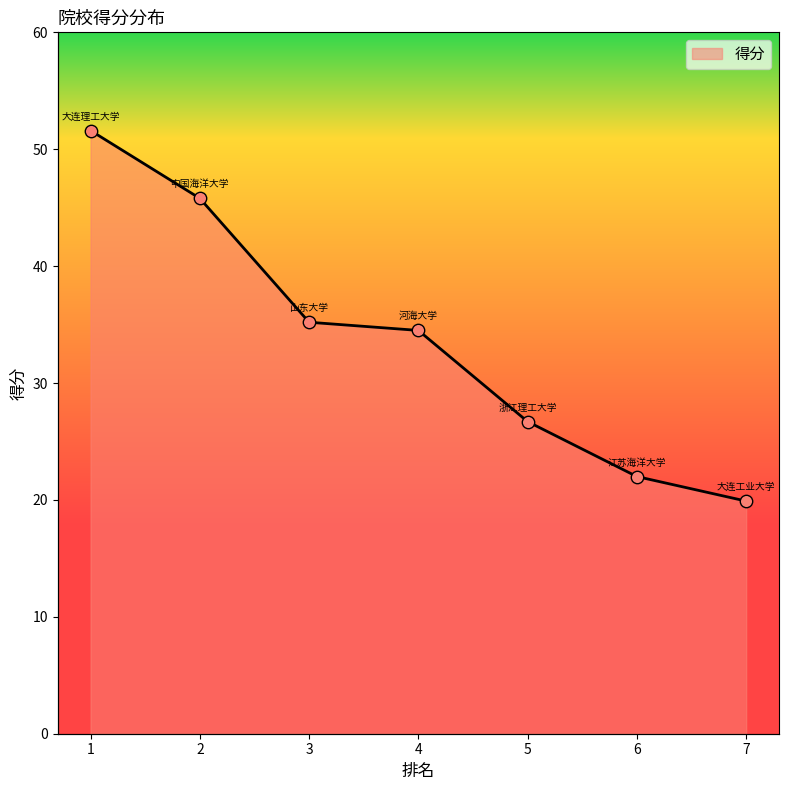

Which has a higher value, 7 or 5?

5